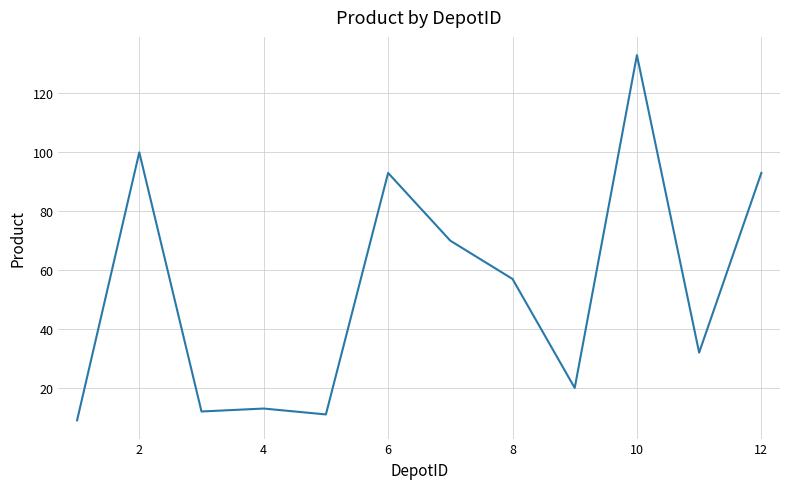

What is the smallest value displayed?

9